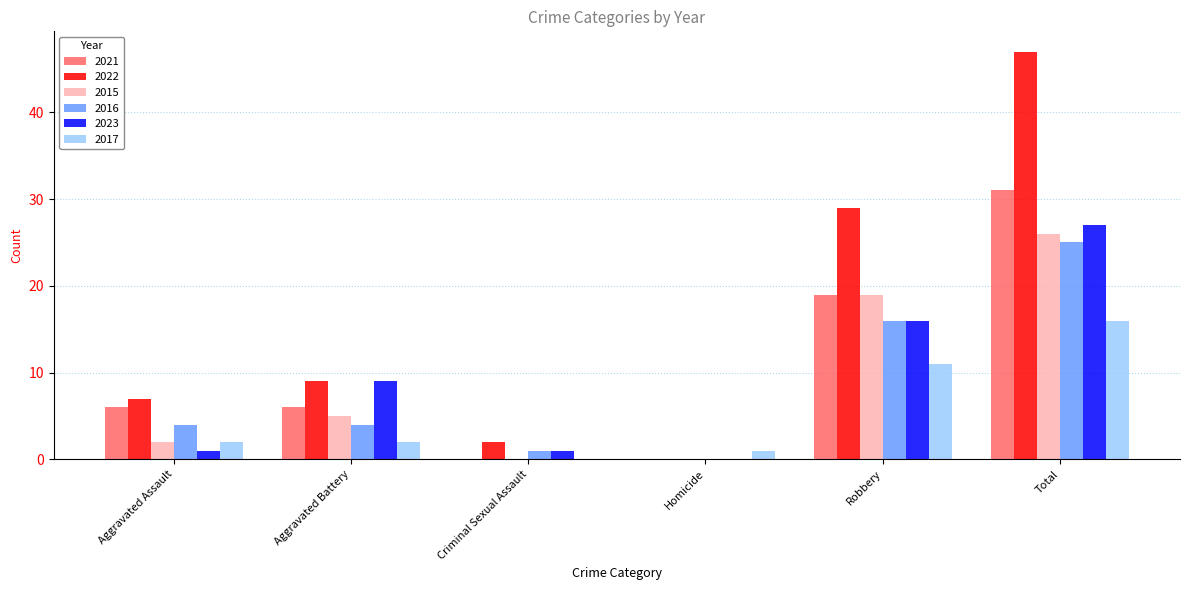

The 2015 series shows 4 at Aggravated Assault. True or false?

False